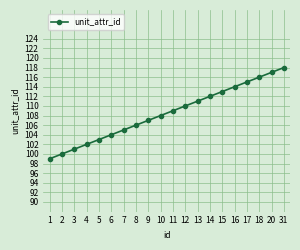

True or false: the data shows 107 at 9.

True